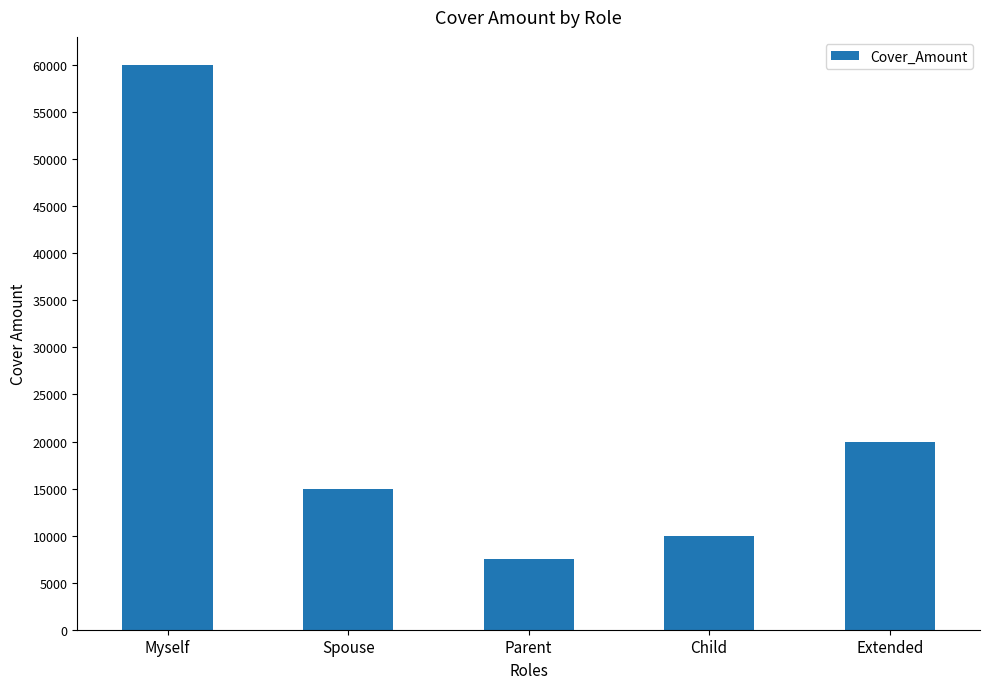

Reading right to left, extract all data points from this chart.

Extended=20000	Child=10000	Parent=7500	Spouse=15000	Myself=60000